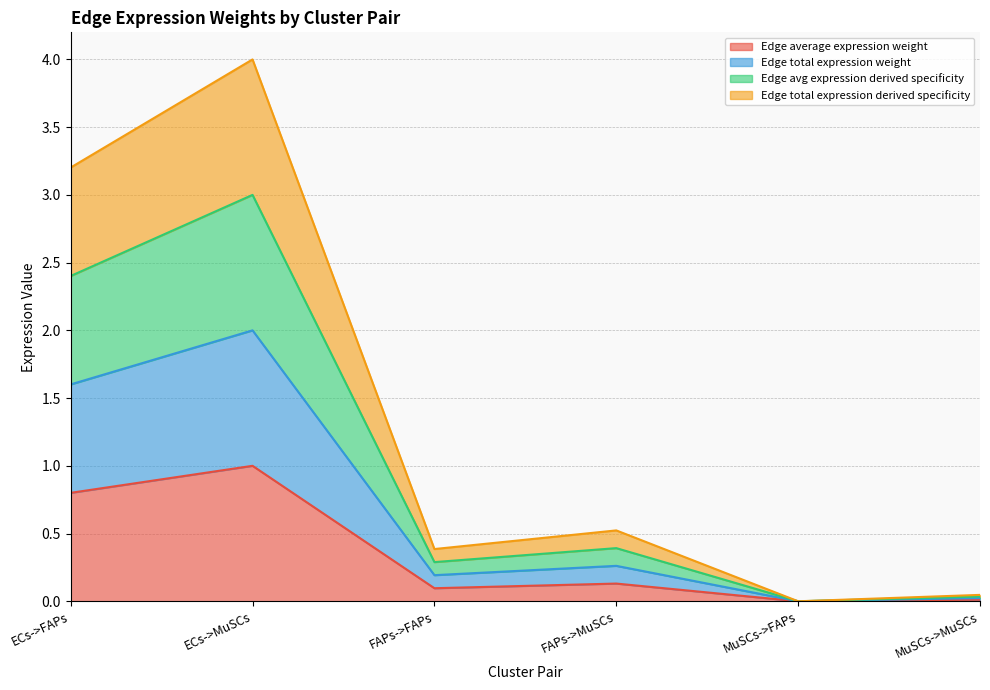

How many lines are shown in the chart?

4